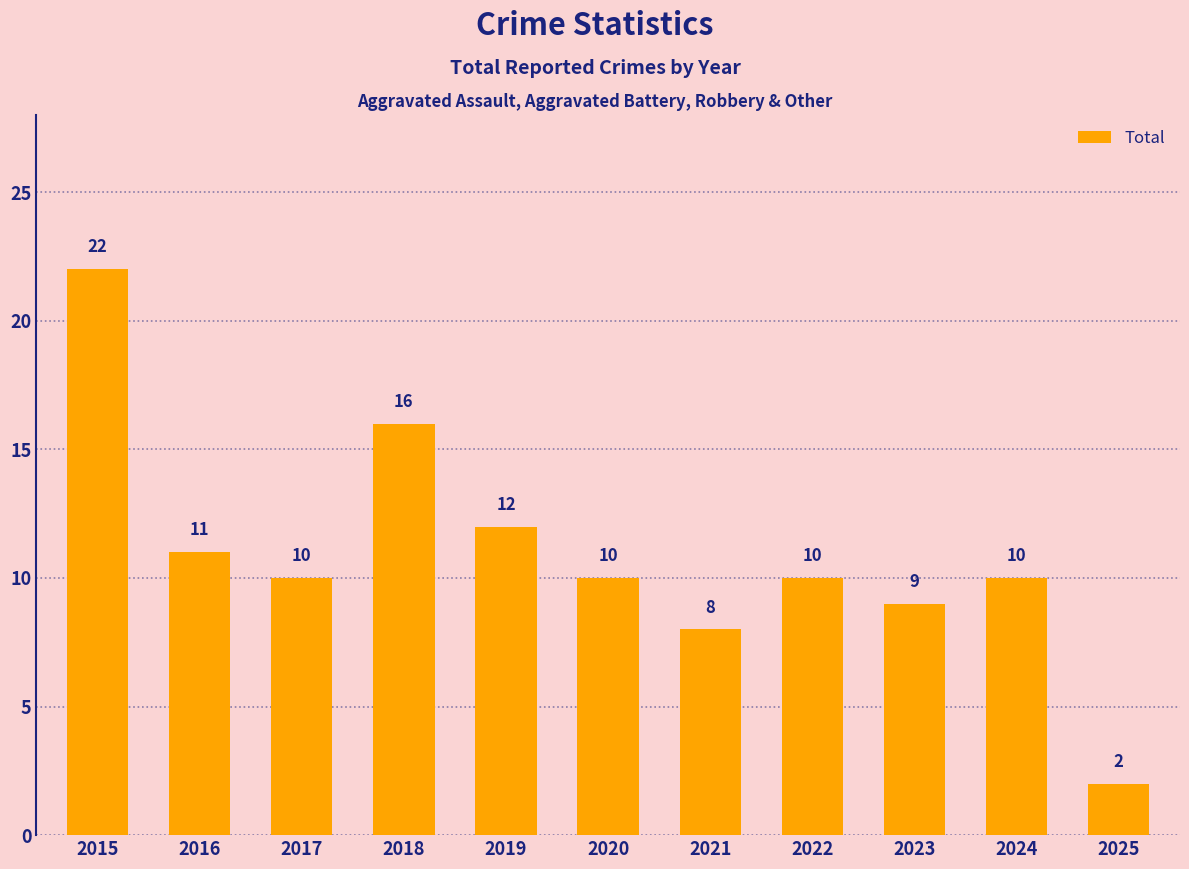

What is the difference between the maximum and minimum values?

20